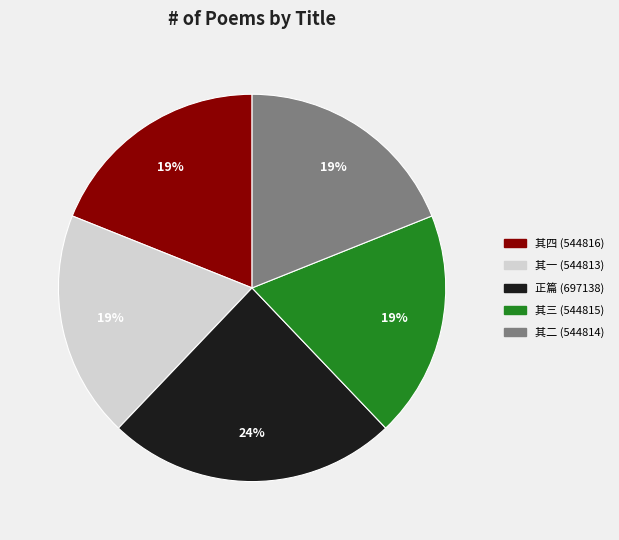

To the nearest percent, what is the difference between the largest and smallest slice percentages?

5%